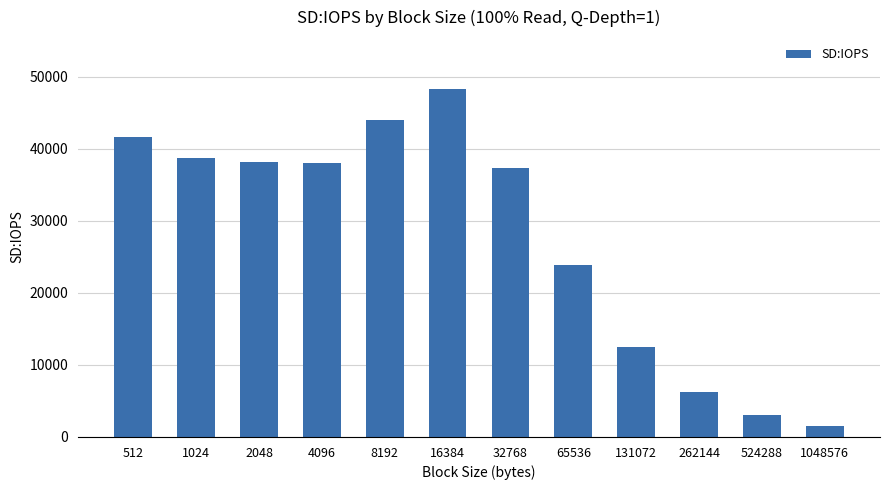

What is the value of the 8th bar from the left?

23902.0